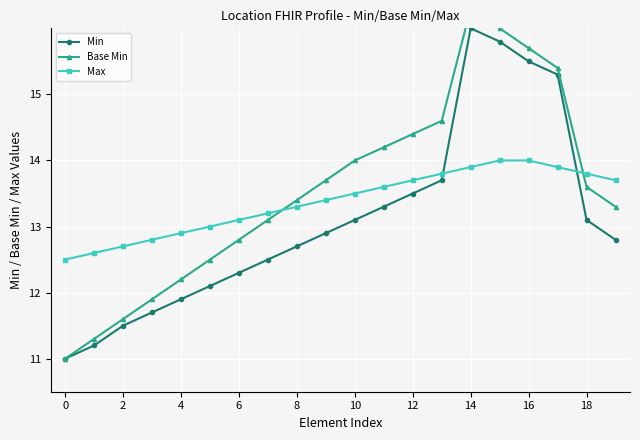

What is the value of the Min point at the 3rd from the left?

11.5